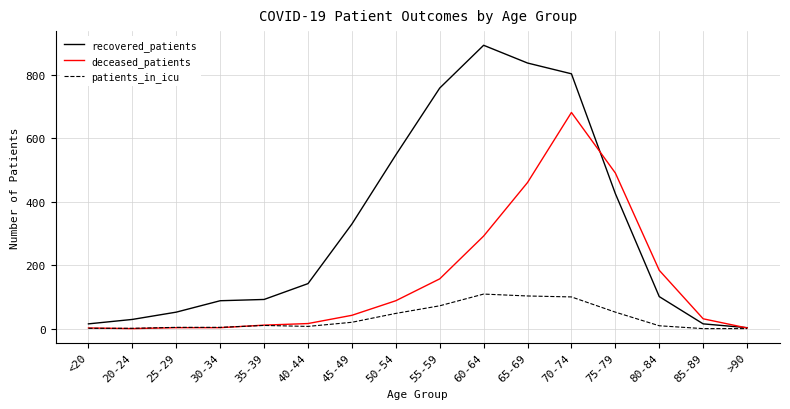

What value does the patients_in_icu series have at 70-74?

100